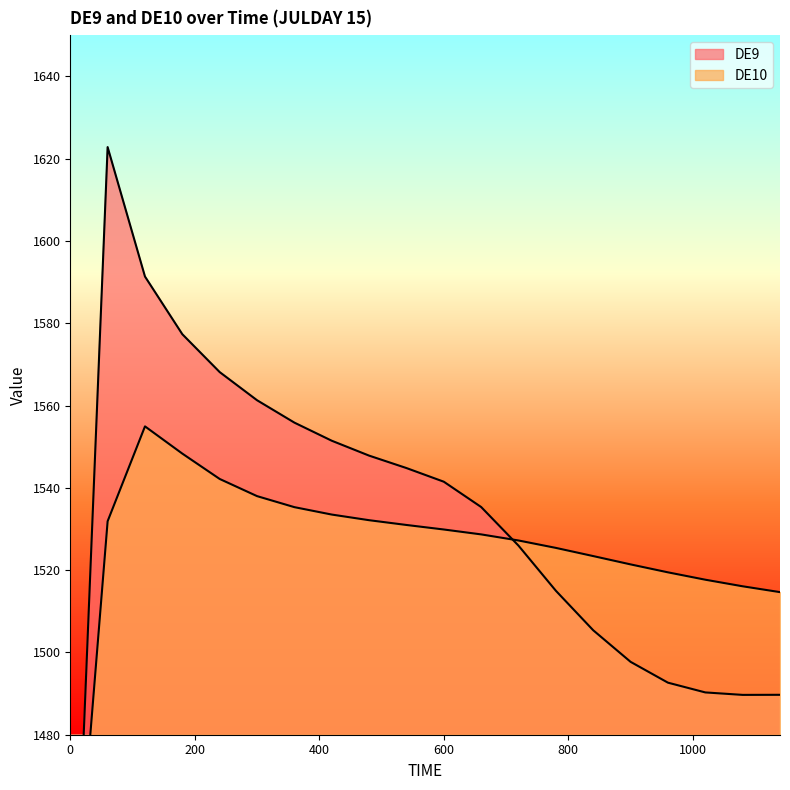

Reading left to right, transcribe all the data shown in this chart.

DE9: 0=1400.0	60=1622.8	120=1591.3	180=1577.3	240=1568.1	300=1561.3	360=1555.8	420=1551.4	480=1547.8	540=1544.8	600=1541.5	660=1535.3	720=1525.9	780=1515.0	840=1505.4	900=1497.7	960=1492.7	1020=1490.3	1080=1489.7	1140=1489.7
DE10: 0=1420.0	60=1531.9	120=1554.9	180=1548.3	240=1542.2	300=1538.0	360=1535.3	420=1533.5	480=1532.1	540=1531.0	600=1529.9	660=1528.7	720=1527.2	780=1525.4	840=1523.4	900=1521.4	960=1519.5	1020=1517.7	1080=1516.1	1140=1514.7